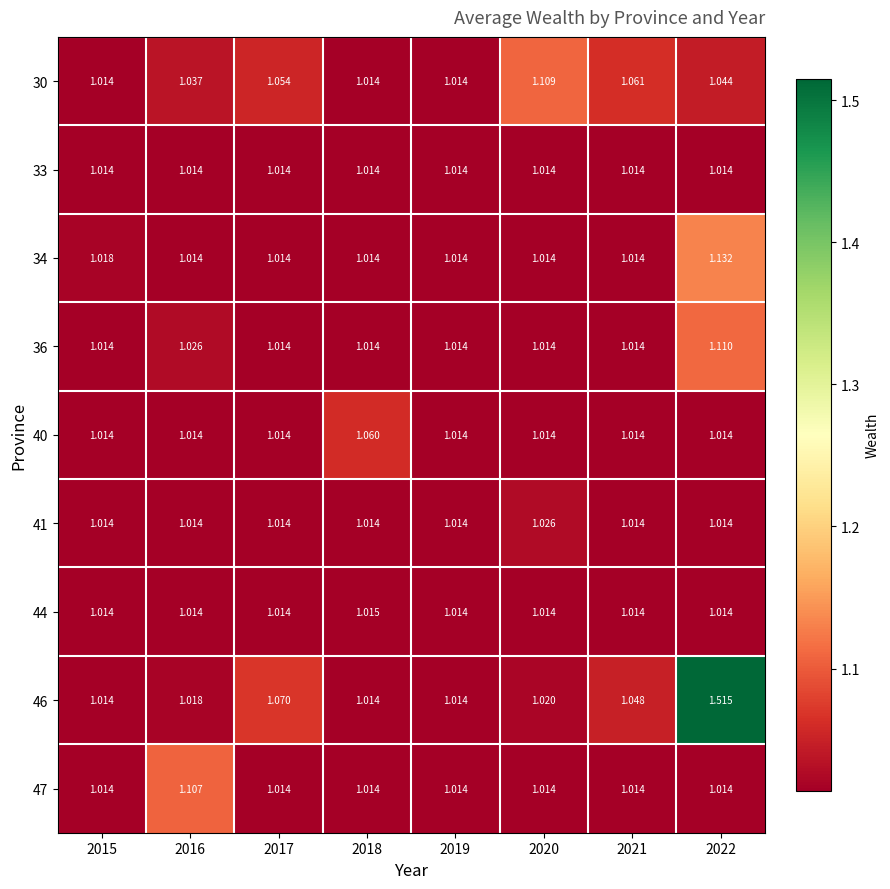

Is the value of 34 at 2015 greater than the value of 40 at 2017?

Yes